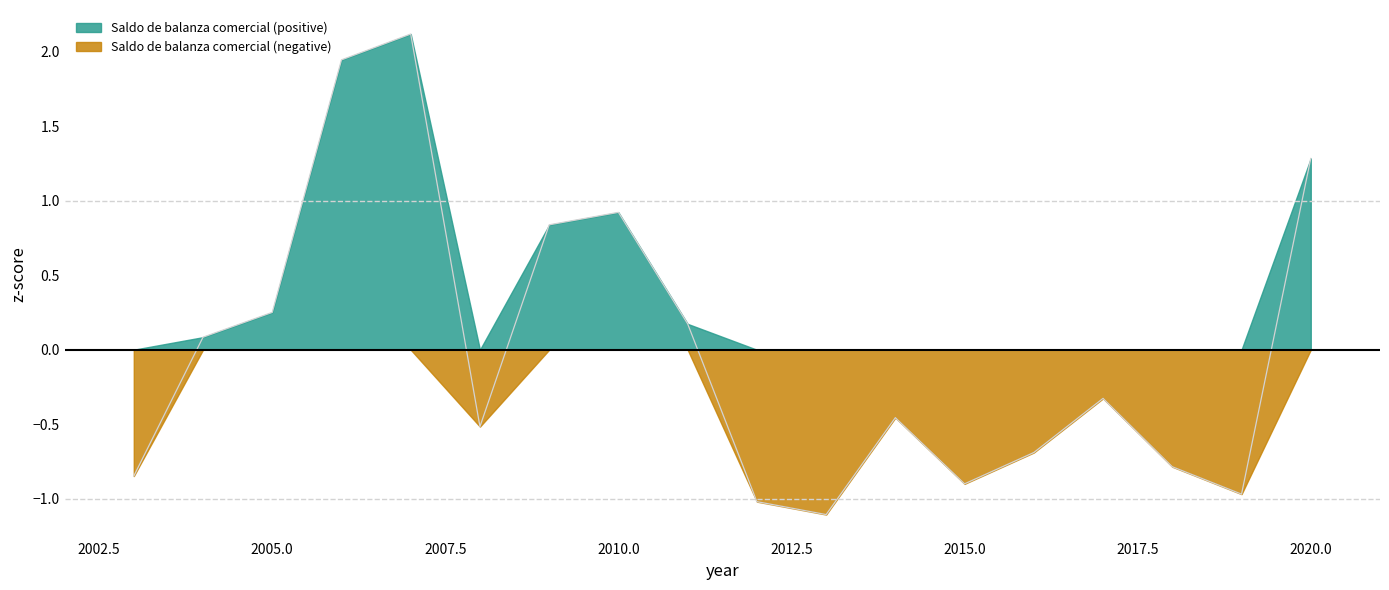

Reading left to right, what are all the values shown in this chart?

2003=-0.8	2004=0.1	2005=0.3	2006=1.9	2007=2.1	2008=-0.5	2009=0.8	2010=0.9	2011=0.2	2012=-1.0	2013=-1.1	2014=-0.5	2015=-0.9	2016=-0.7	2017=-0.3	2018=-0.8	2019=-1.0	2020=1.3